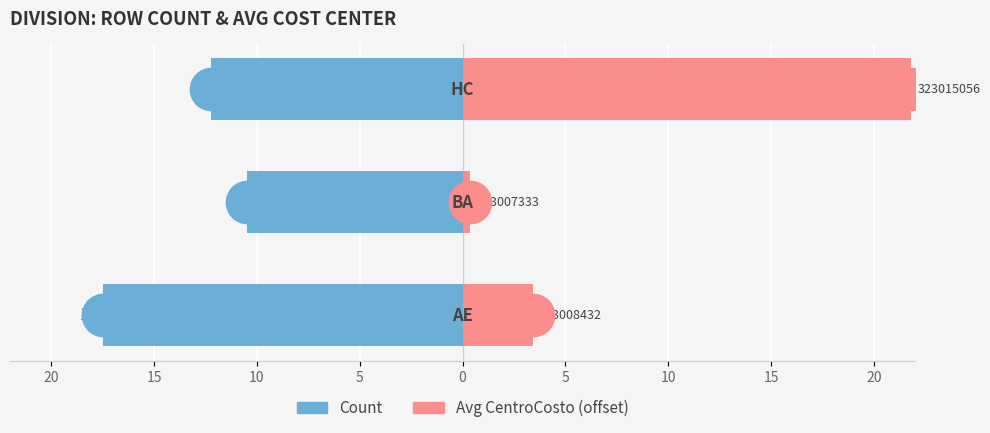

At how many categories does at least one series exceed -9?

3